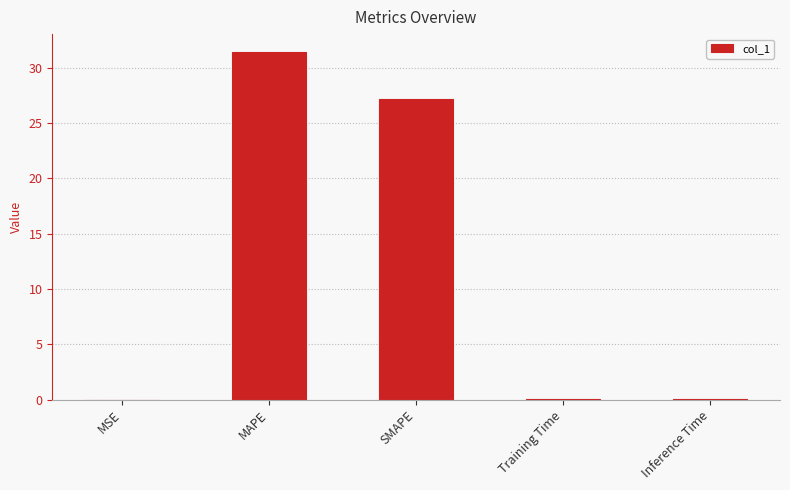

Read the value at MAPE.

31.5